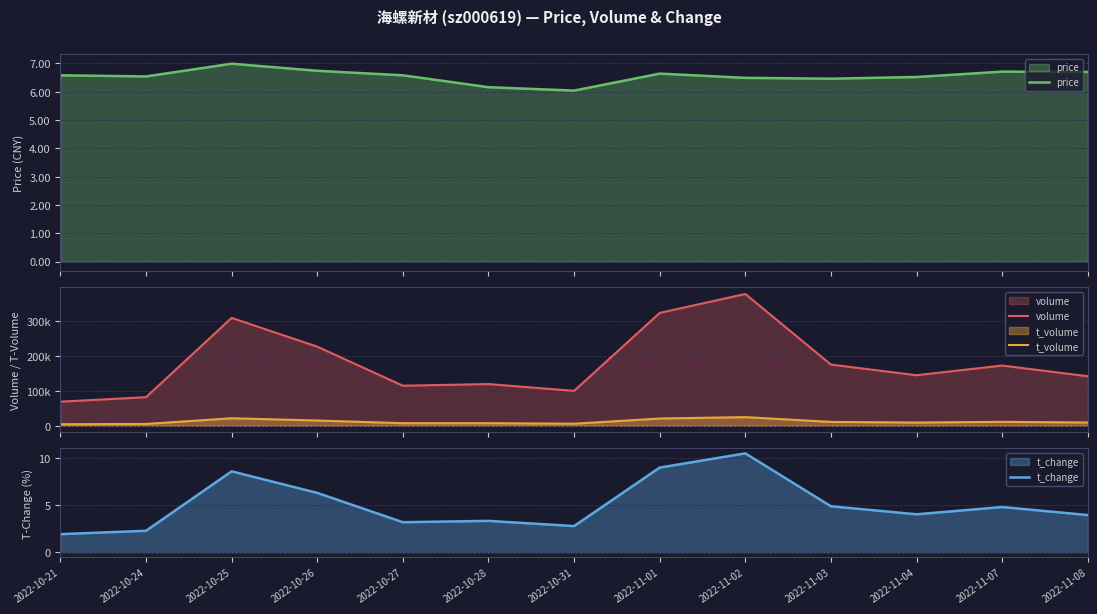

Reading left to right, what are all the values shown in this chart?

price: 6.6	6.5	7.0	6.7	6.6	6.2	6.0	6.6	6.5	6.5	6.5	6.7	6.7
volume: 69208.0	82212.0	309324.0	226924.0	114963.0	119707.0	100201.0	323666.0	377929.0	175573.0	145015.0	172839.0	142072.0
t_volume: 4591.0	5402.0	21714.0	15259.0	7608.0	7549.0	6087.0	20996.0	24981.0	11276.0	9445.0	11472.0	9529.0
t_change: 1.9	2.3	8.6	6.3	3.2	3.3	2.8	9.0	10.5	4.9	4.0	4.8	4.0